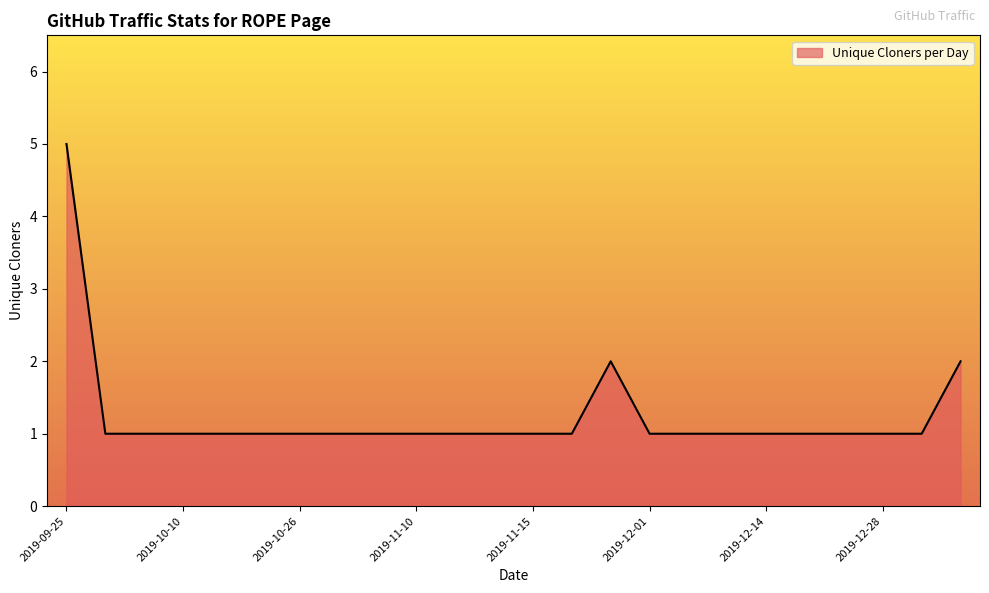

What is the difference between the maximum and minimum values?

4